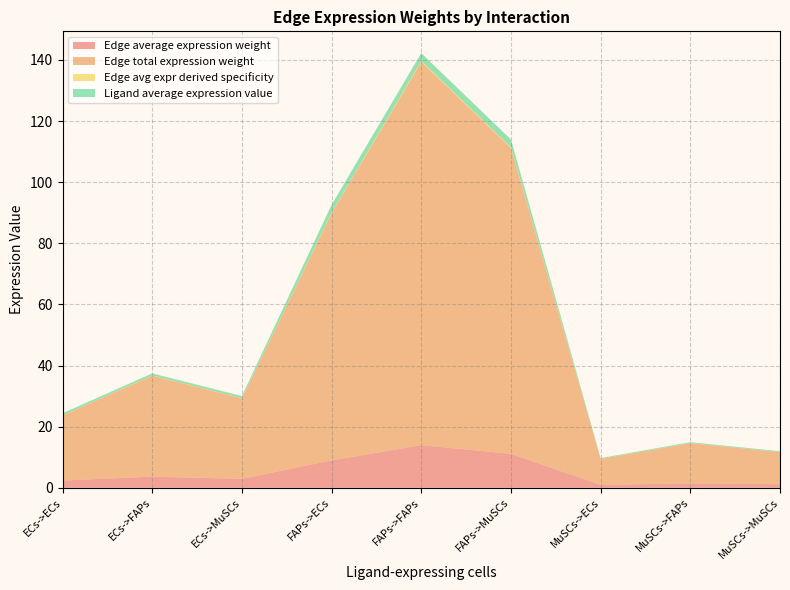

Reading left to right, what are all the values shown in this chart?

Edge average expression weight: 2.4	3.7	2.9	9.0	13.9	11.1	0.9	1.5	1.2
Edge total expression weight: 21.3	33.0	26.3	80.9	125.5	100.1	8.5	13.2	10.5
Edge avg expr derived specificity: 0.1	0.1	0.1	0.2	0.3	0.2	0.0	0.0	0.0
Ligand average expression value: 0.7	0.7	0.7	2.5	2.5	2.5	0.3	0.3	0.3